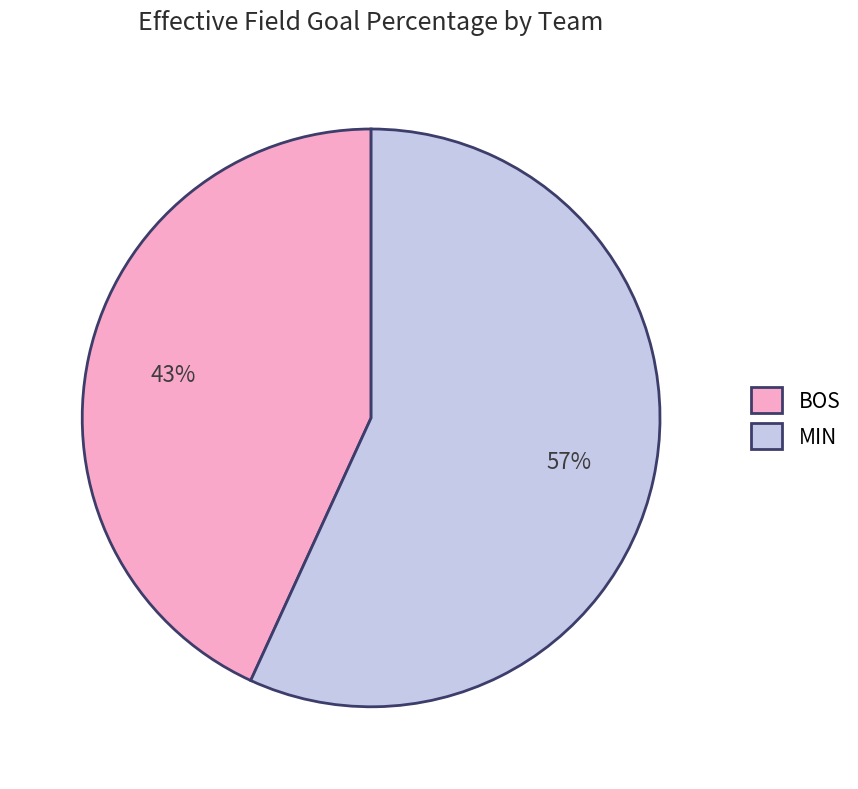

Combined, do BOS and MIN account for over 50%?

Yes